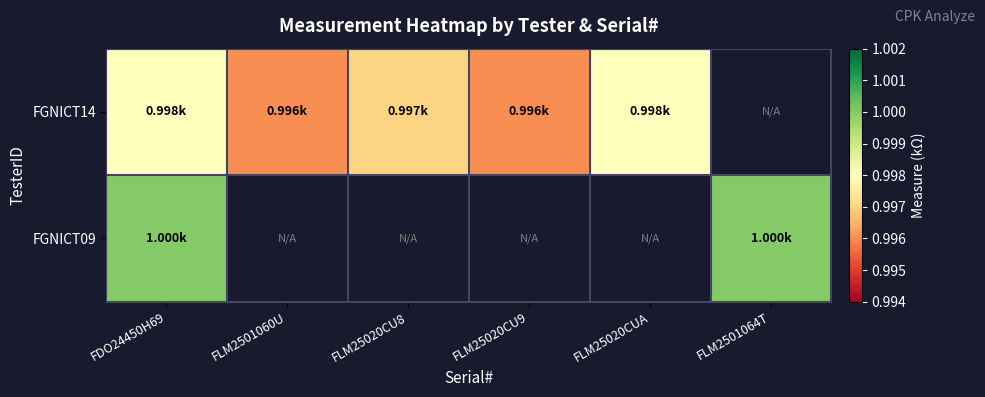

Is it true that FGNICT14 equals 1.4 at FLM25020CUA?

False